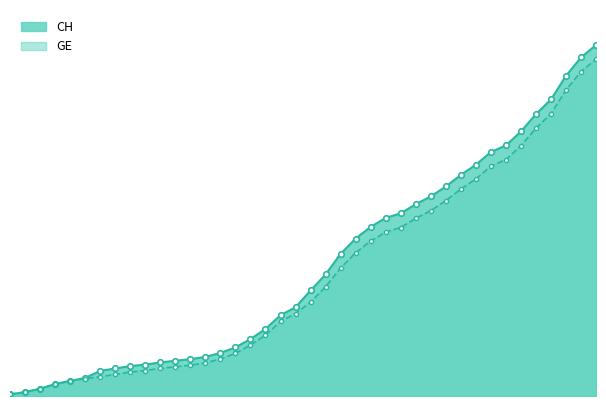

What is the difference between the CH values at 2020-03-11 and 2020-03-16?

2576